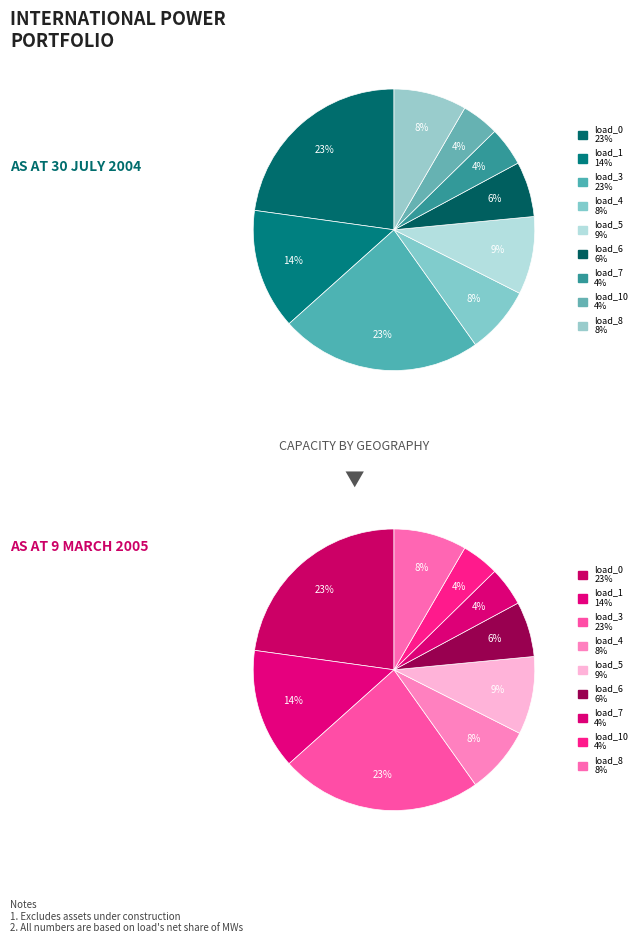

What is the smallest slice in the pie chart?

LV_6037-151_0_2_load_10